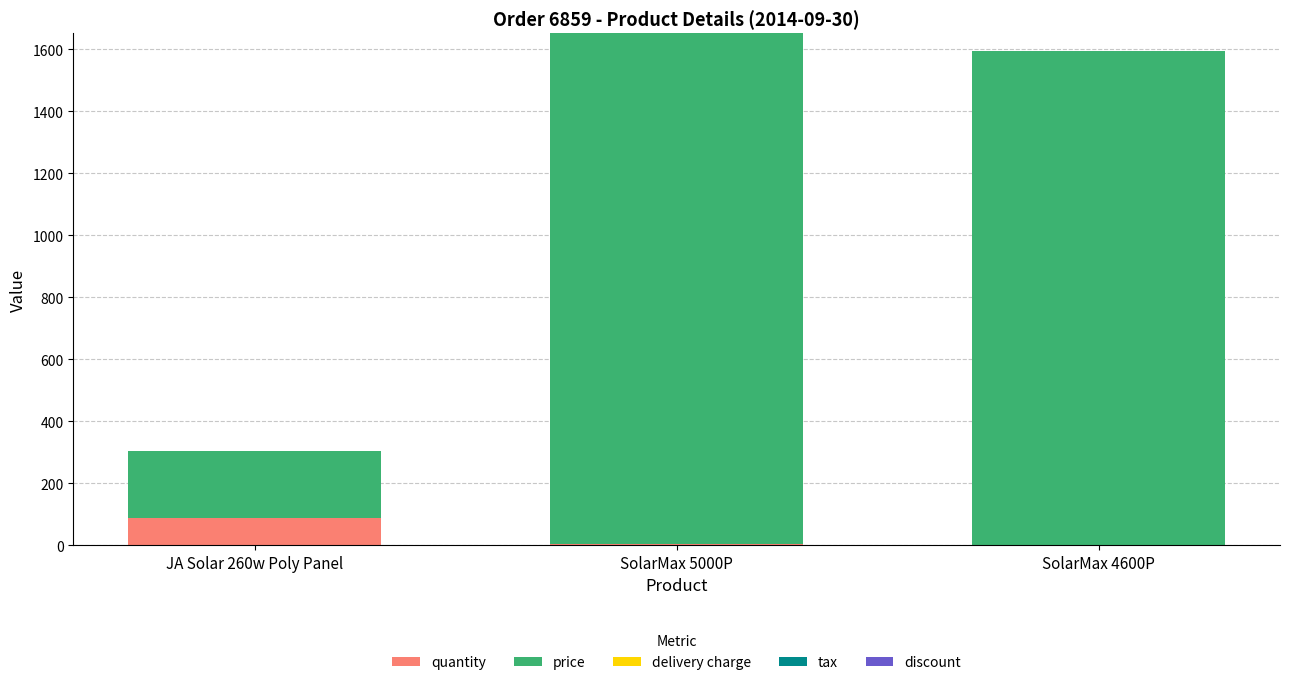

What is the sum of all quantity values?

92.0